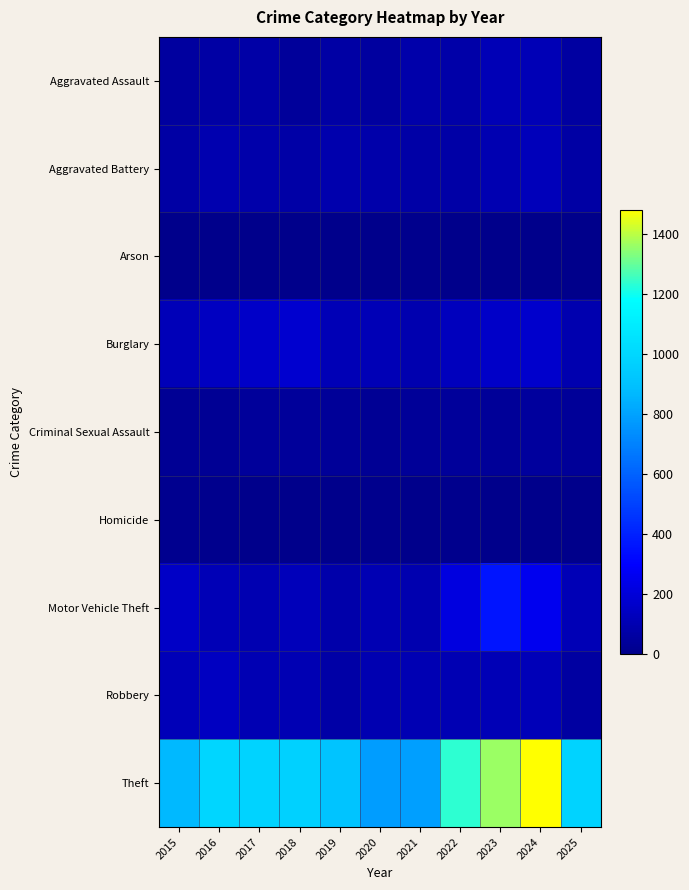

Between 2017 and 2024, which is larger?

2024